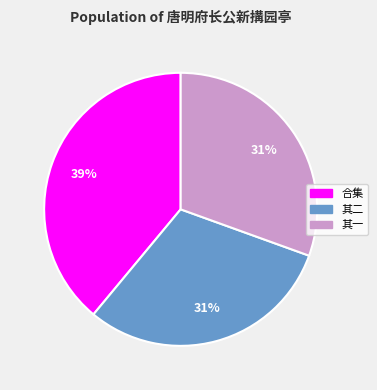

To the nearest percent, what is the difference between the largest and smallest slice percentages?

8%